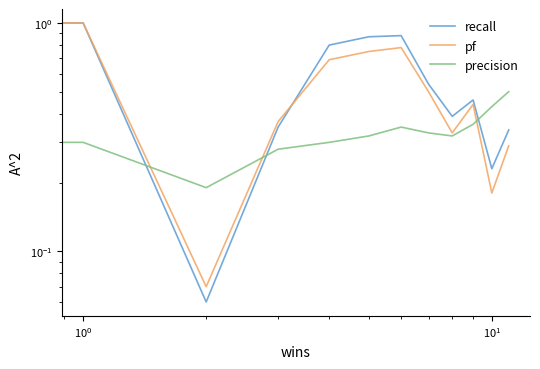

What is the average value of the recall series?

0.5